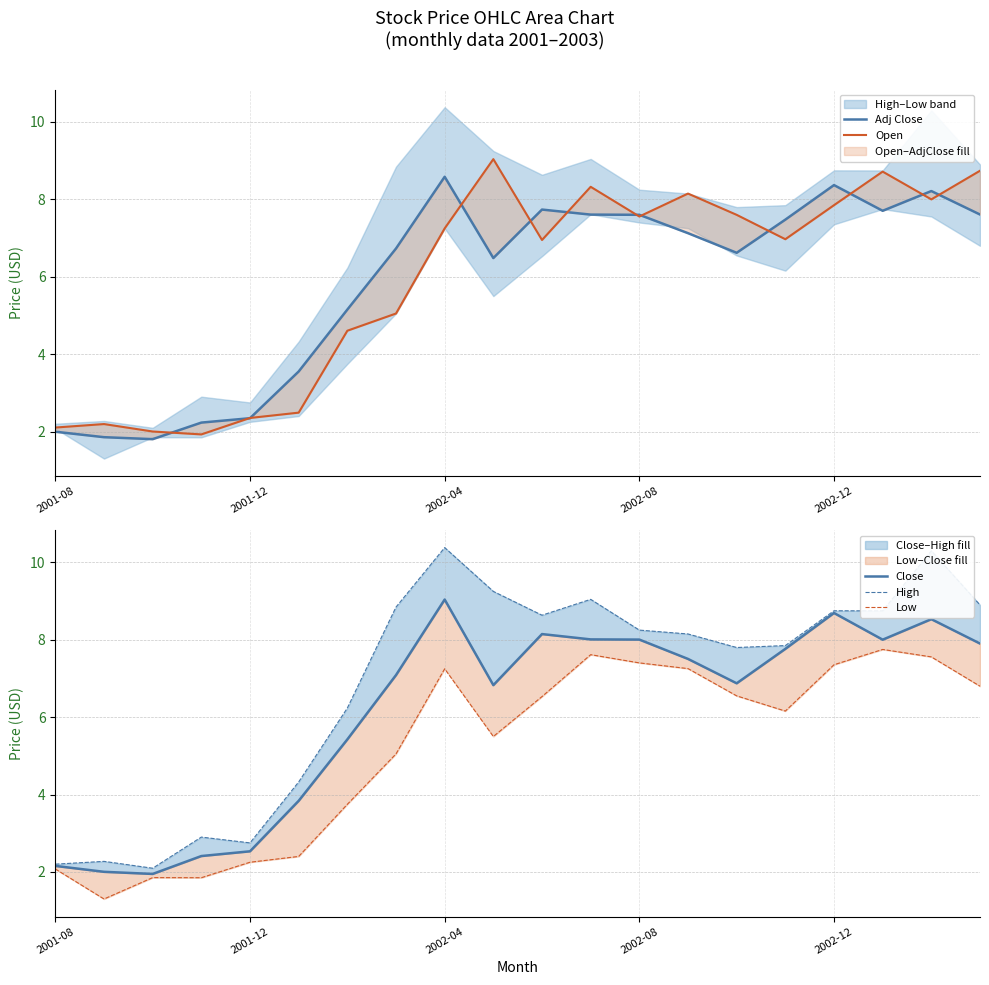

Is the value of Open at 2002-04 greater than the value of Close at 2002-12?

No